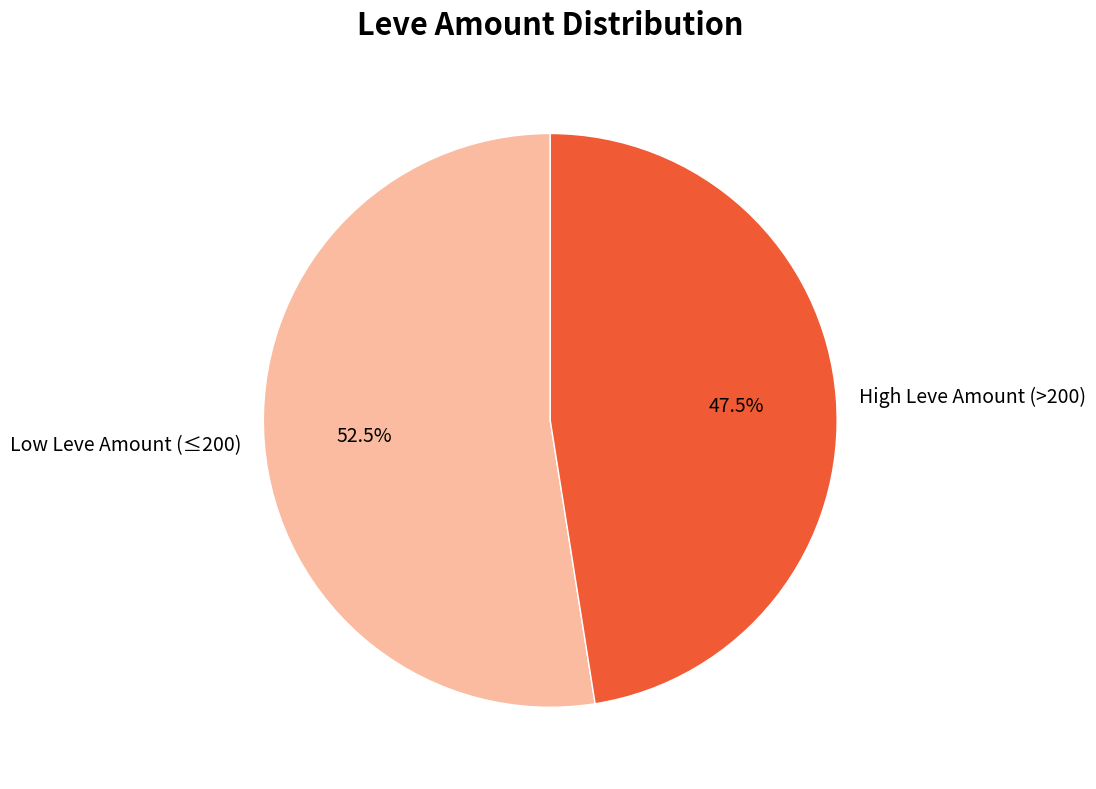

Is there any slice that represents more than half of the pie?

Yes